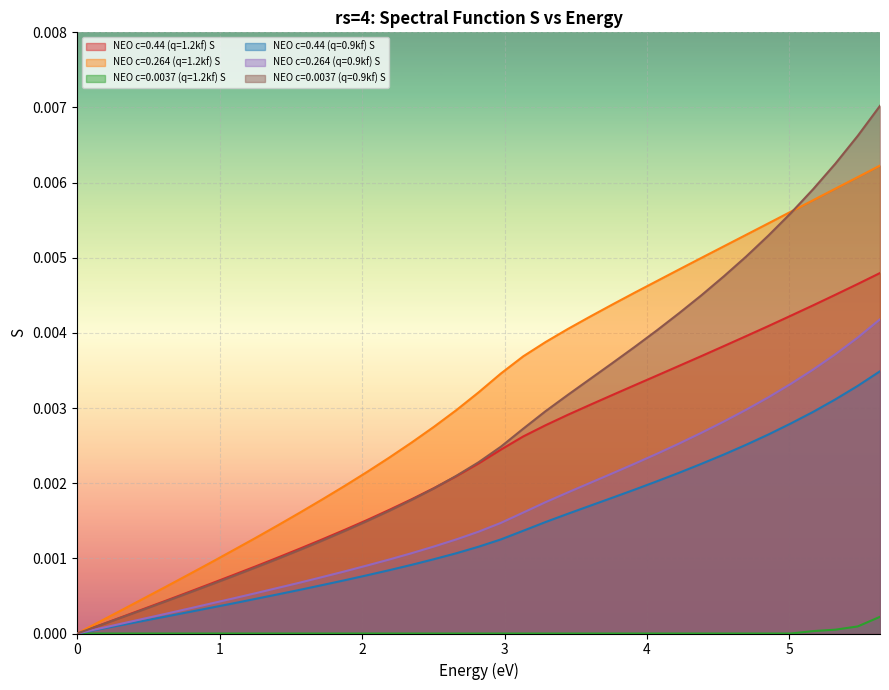

Rank the series at 2.034951 from lowest to highest value.

NEO c=0.0037 (q=1.2kf) S, NEO c=0.44 (q=0.9kf) S, NEO c=0.264 (q=0.9kf) S, NEO c=0.0037 (q=0.9kf) S, NEO c=0.44 (q=1.2kf) S, NEO c=0.264 (q=1.2kf) S